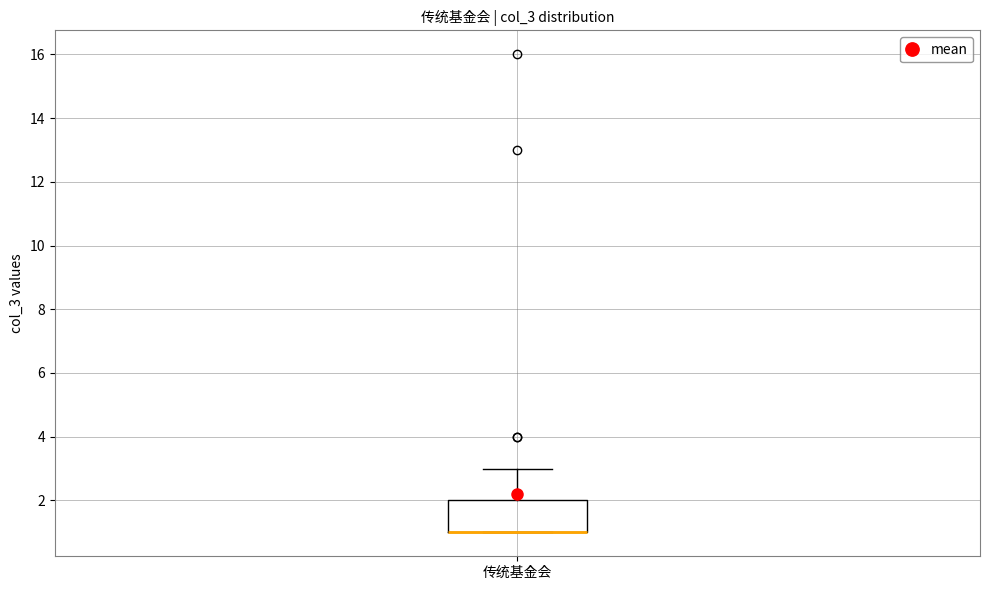

Transcribe this box plot: give where the median line is, the range the box spans, and where the two whiskers end, as read against the y-axis. The values are not printed on the chart, so give them approximately, as read against the axis.

median 1 (drawn on the box's lower edge), box 1 to 2, whiskers 1 to 3